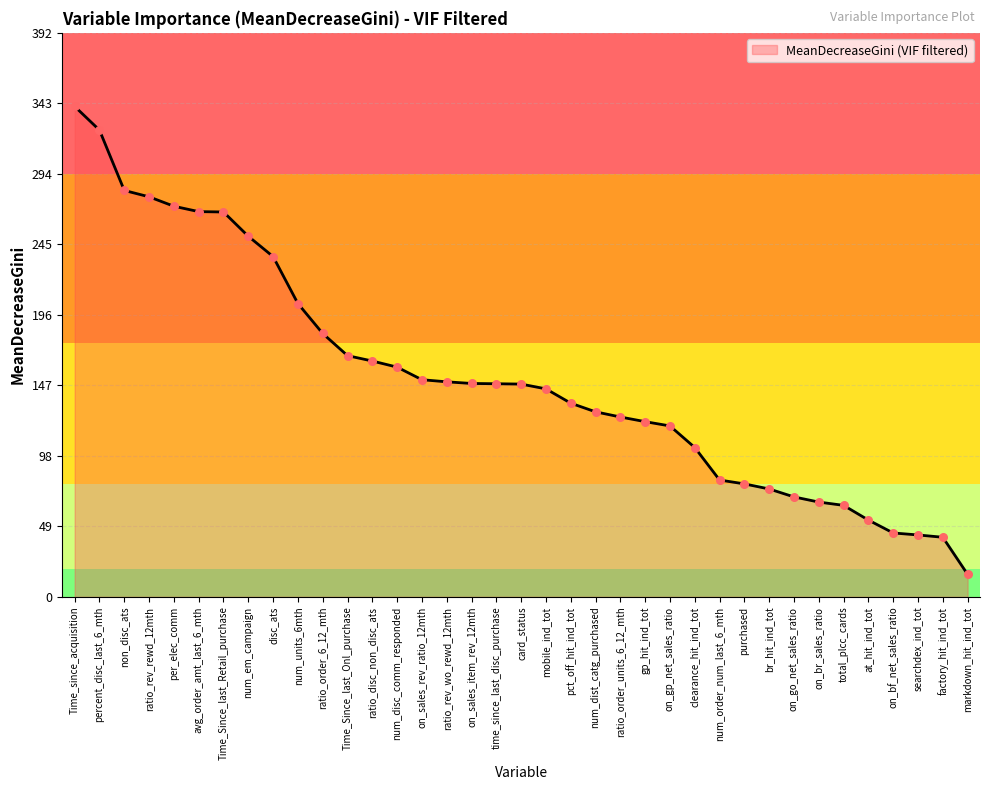

Which has a higher value, ratio_rev_rewd_12mth or on_go_net_sales_ratio?

ratio_rev_rewd_12mth